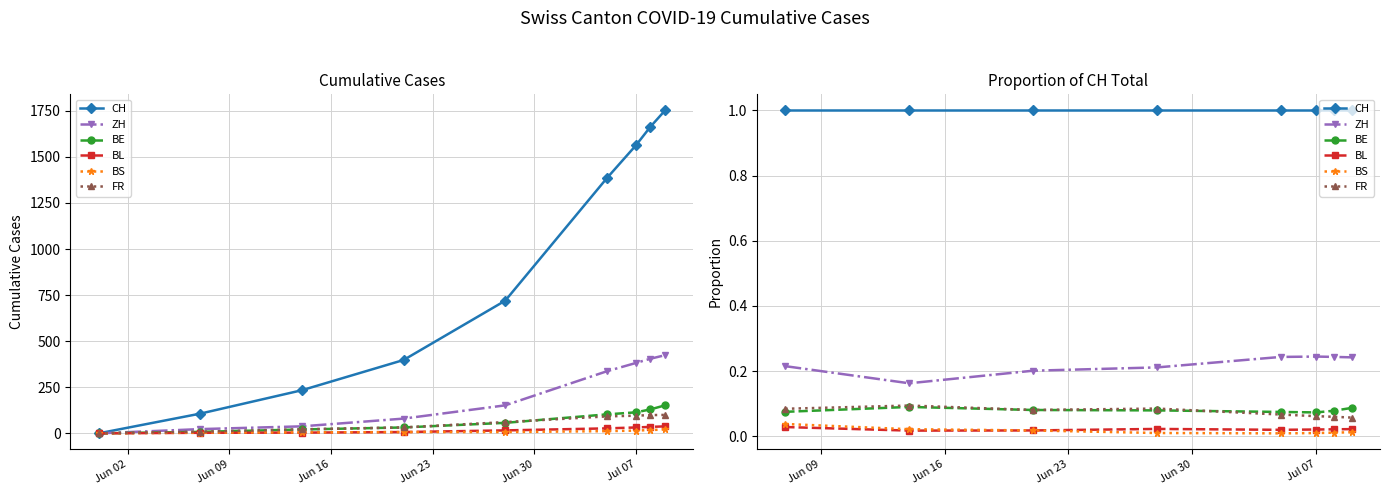

True or false: BE and BL intersect in this chart.

False